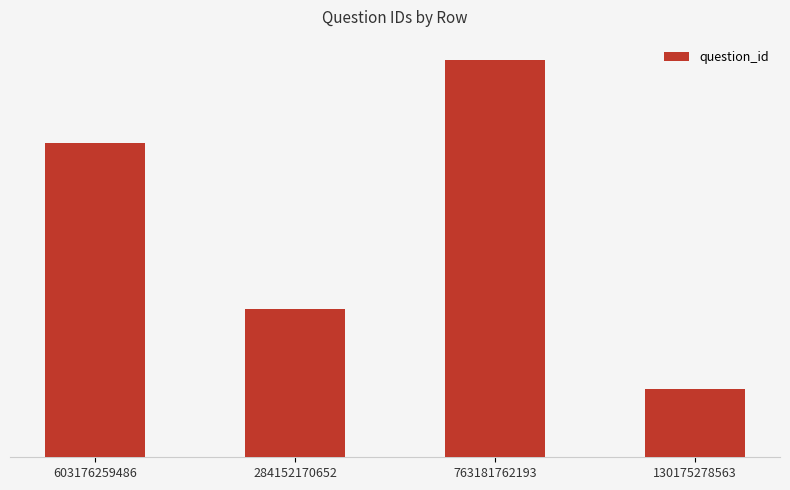

Rank the categories by value from lowest to highest.

130175278563, 284152170652, 603176259486, 763181762193